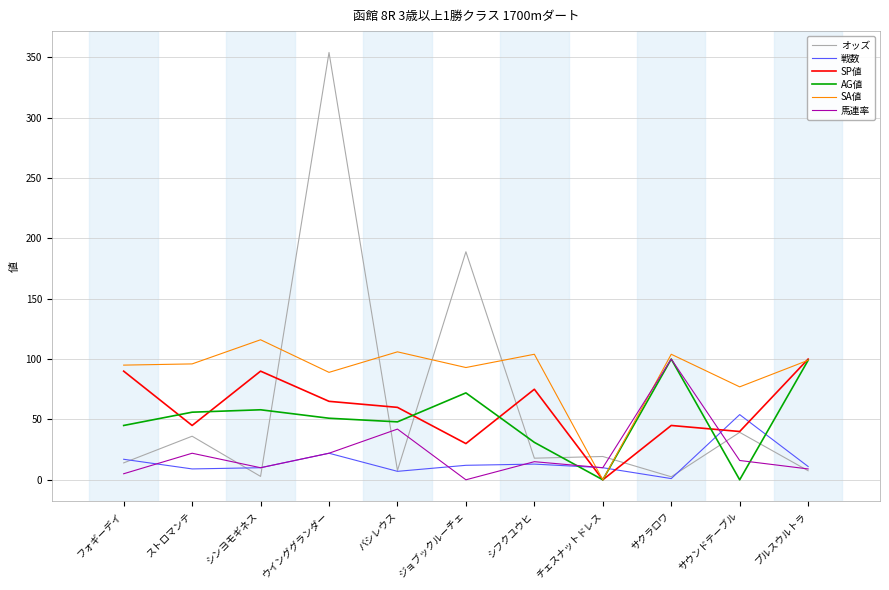

How many interior local peaks does the SA値 series have?

4